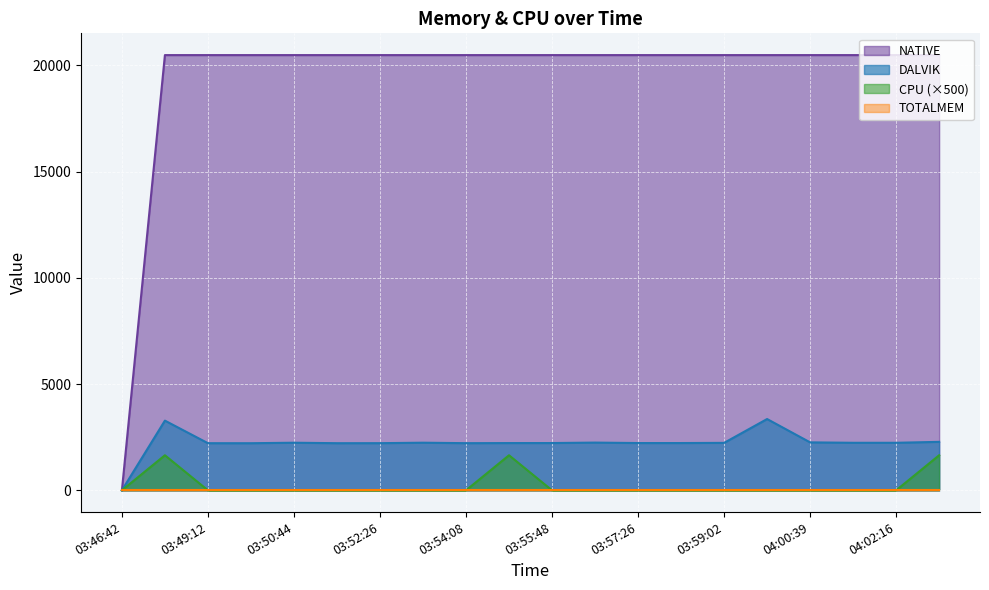

At which label is DALVIK closest to 1677?

03:49:51